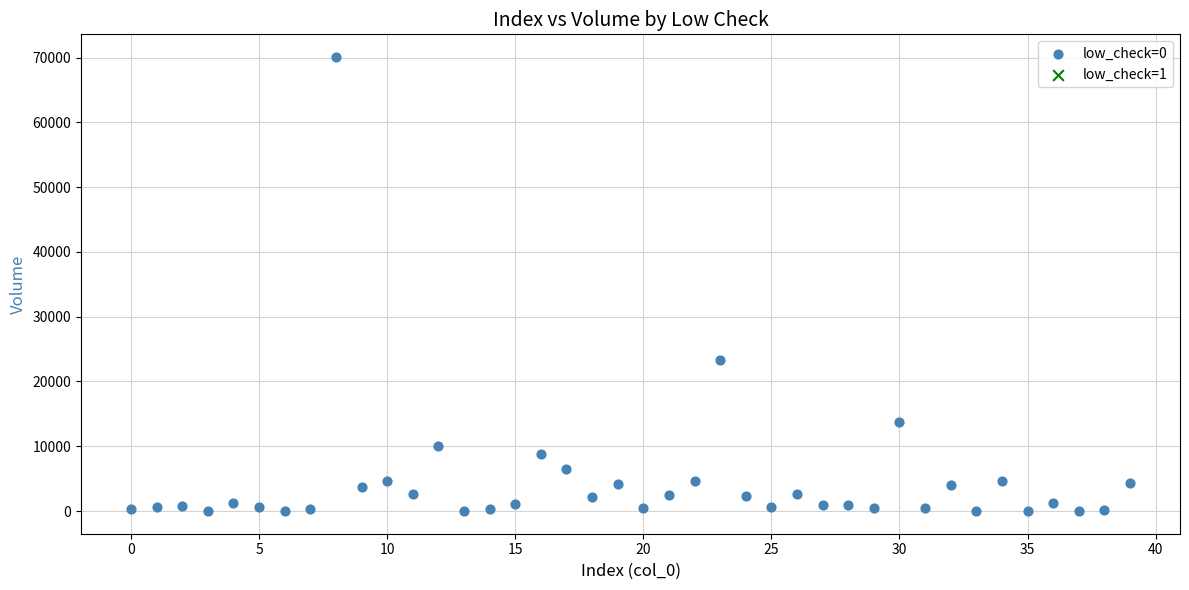

What is the range of Y values (max minus min)?

70093.7